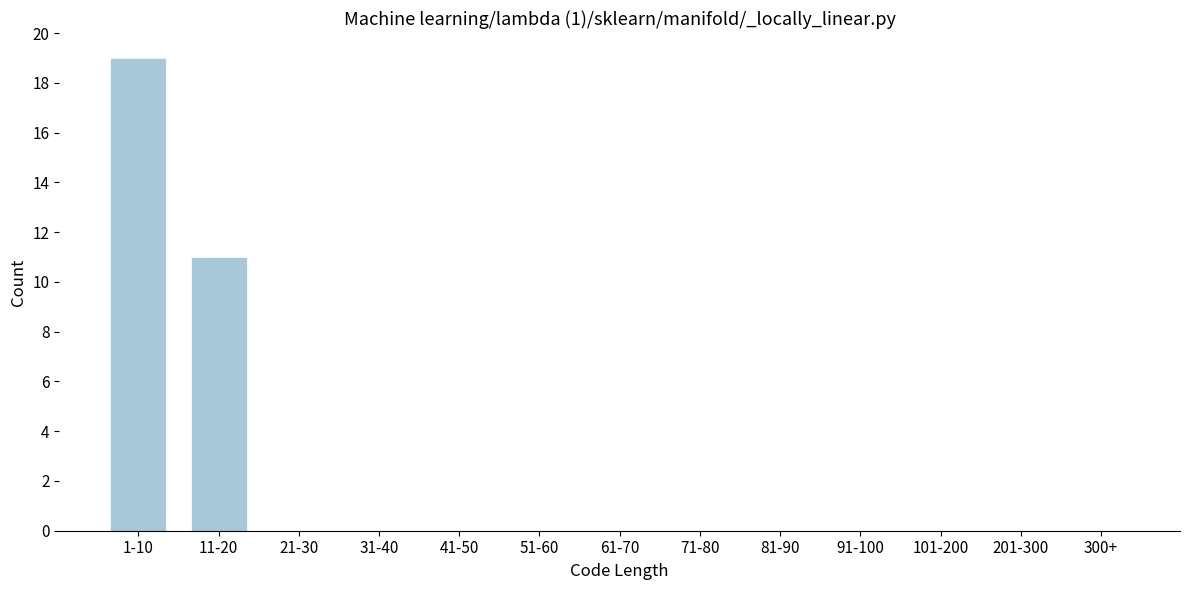

Reading left to right, list all the values displayed in this chart.

1-10=19	11-20=11	21-30=0	31-40=0	41-50=0	51-60=0	61-70=0	71-80=0	81-90=0	91-100=0	101-200=0	201-300=0	300+=0